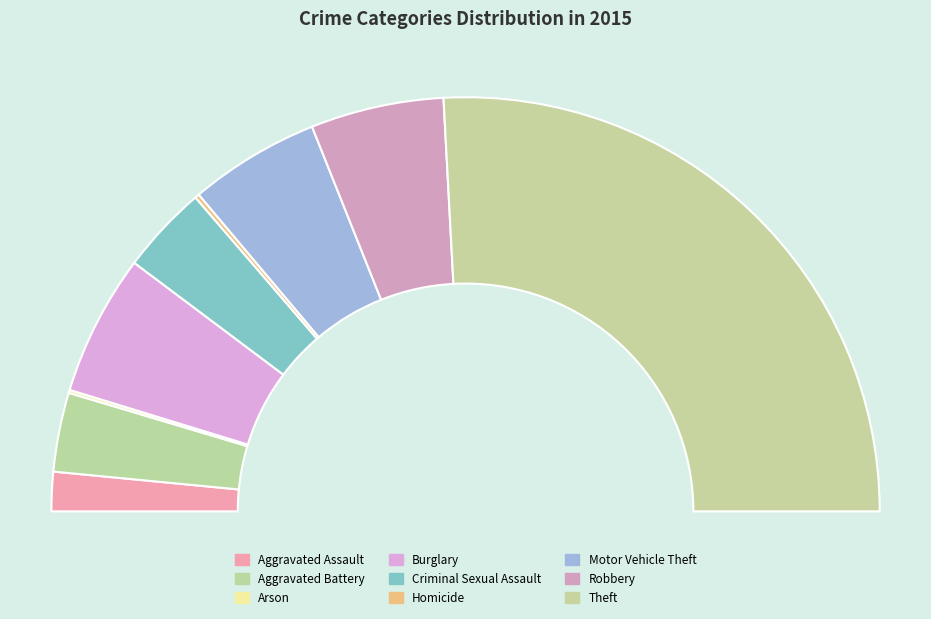

What is the change in value from Aggravated Battery to Robbery?

+88